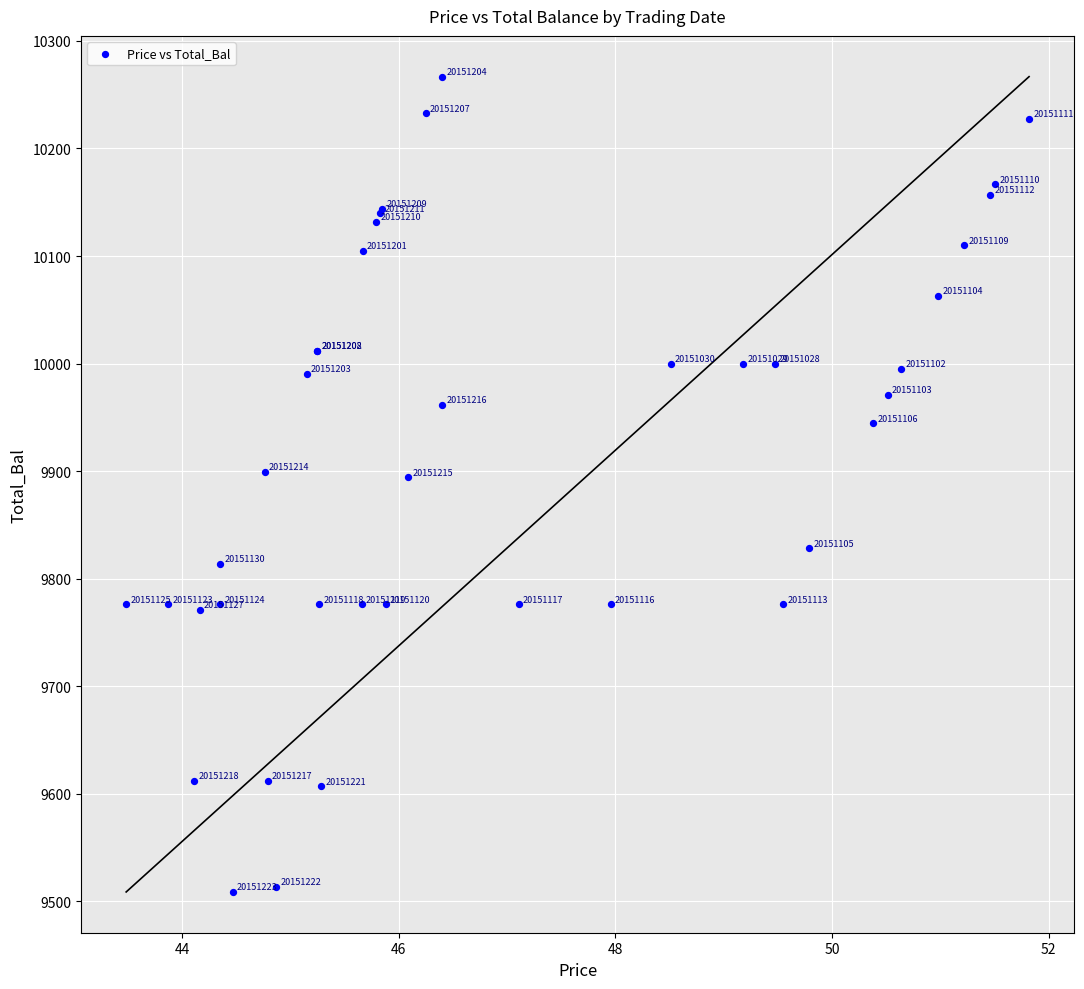

What Y value in the scatter plot is closest to 9887?

9894.3